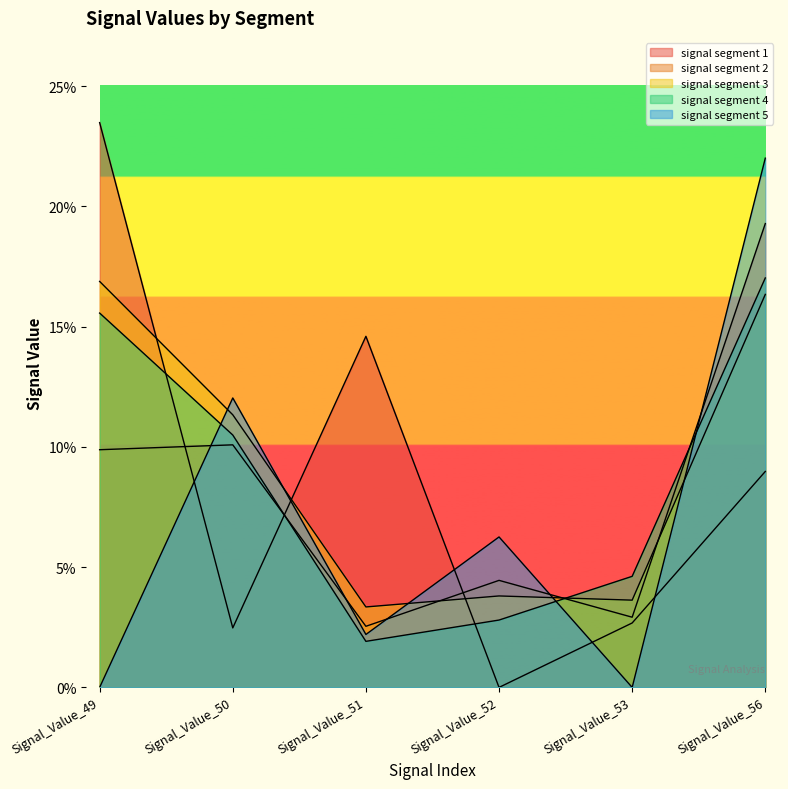

What is the value of the signal segment 4 point at the 6th from the left?

0.2